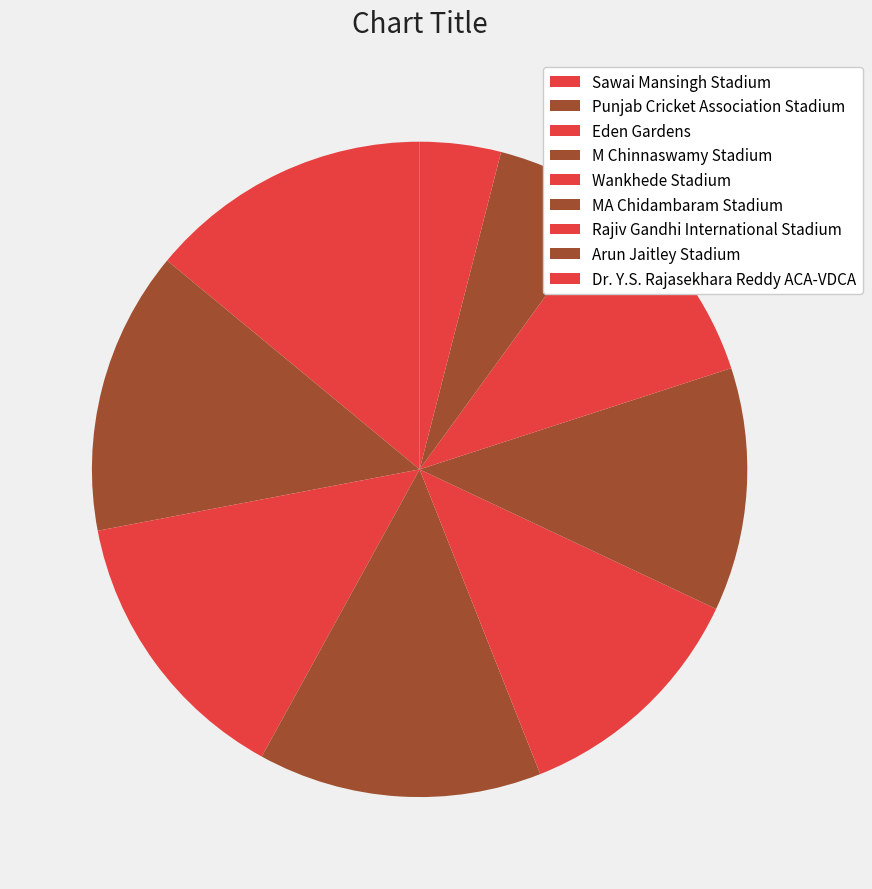

What is the change in value from Sawai Mansingh Stadium to MA Chidambaram Stadium?

-1